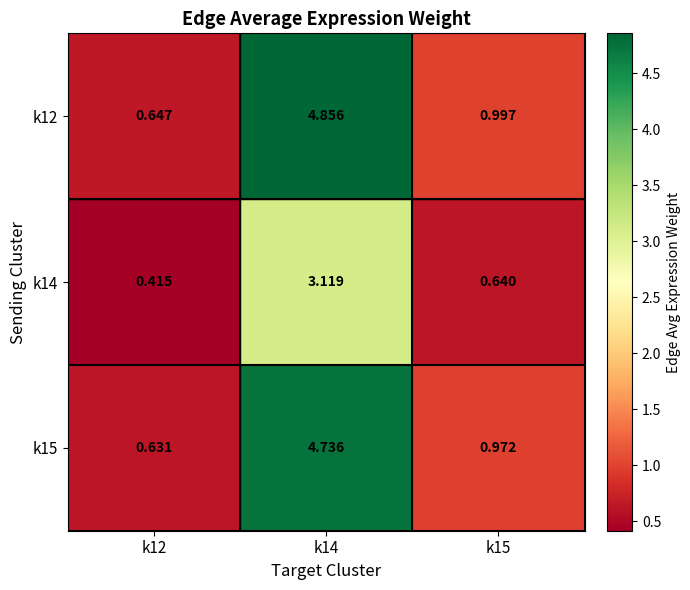

Which series has the largest range (max minus min)?

k12